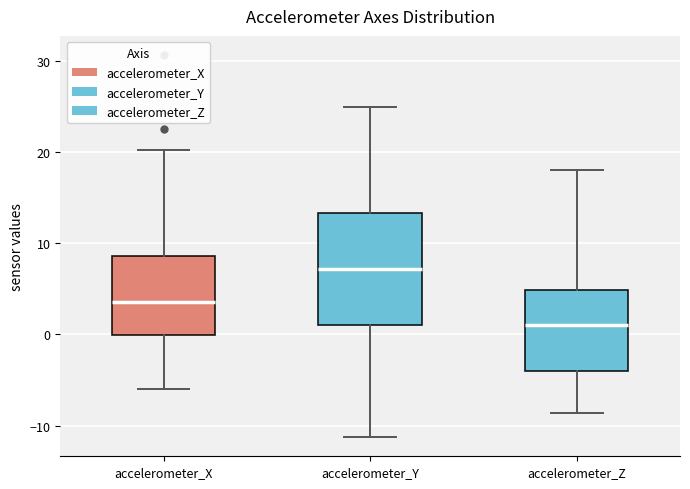

Where is the upper edge of the box for accelerometer_Y on the y-axis? The values are not printed on the chart, so give them approximately, as read against the axis.

13